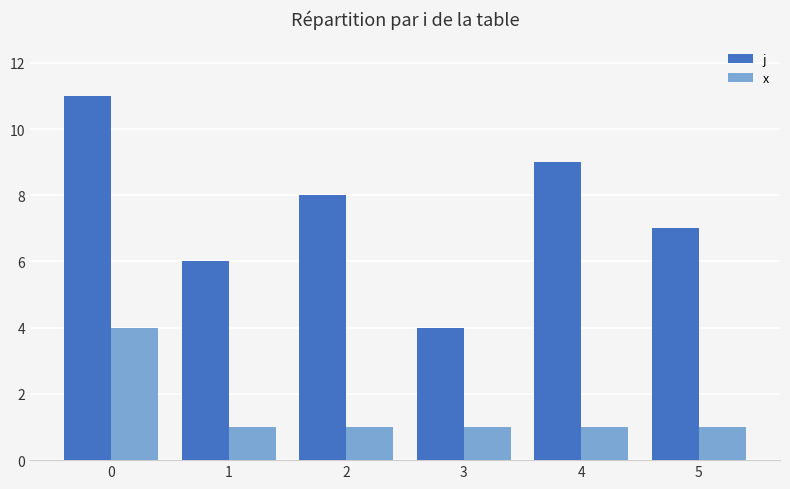

Is it true that x equals 1 at 2?

True